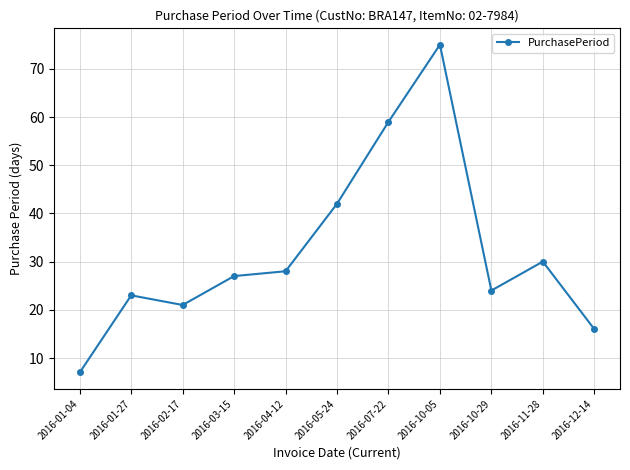

What is the label of the 4th point from the left?

2016-03-15